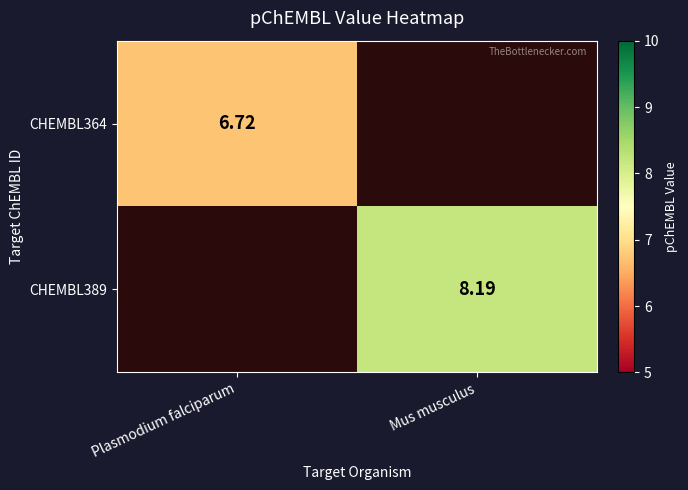

Rank the series by their average value, from lowest to highest.

CHEMBL364, CHEMBL389